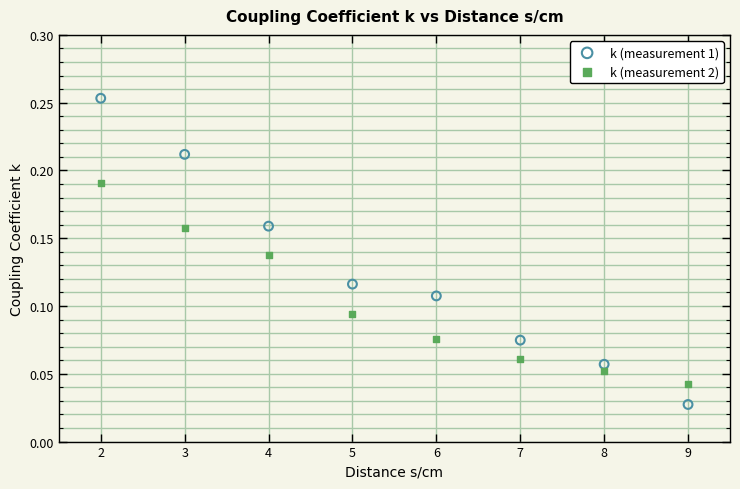

Across all data points, what is the range of X values (max minus min)?

7.0